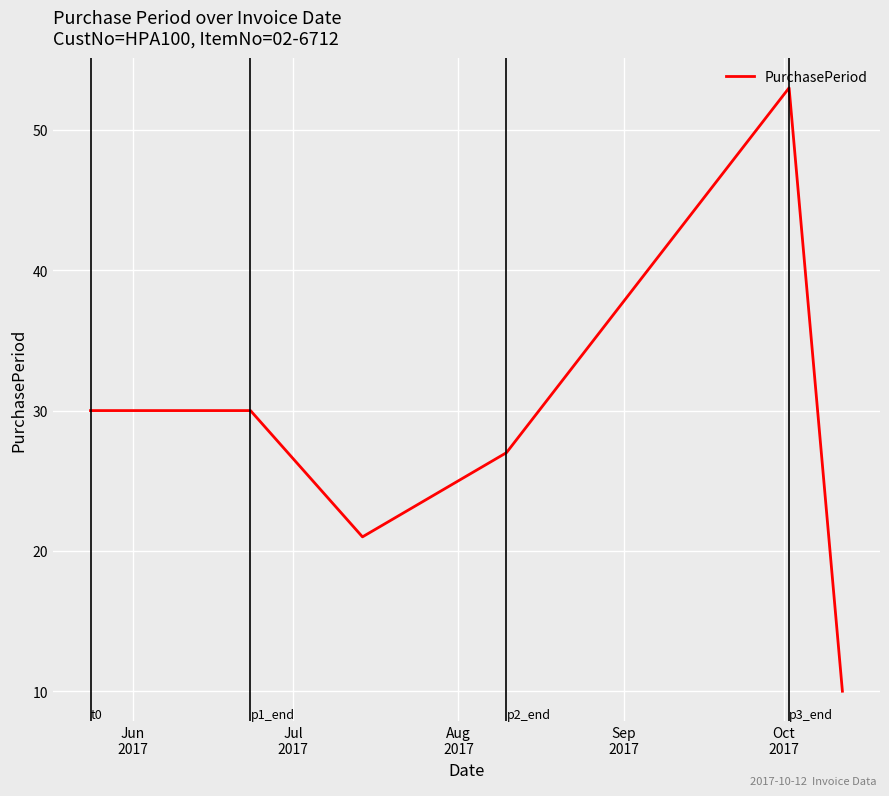

What is the minimum value shown in the chart?

10